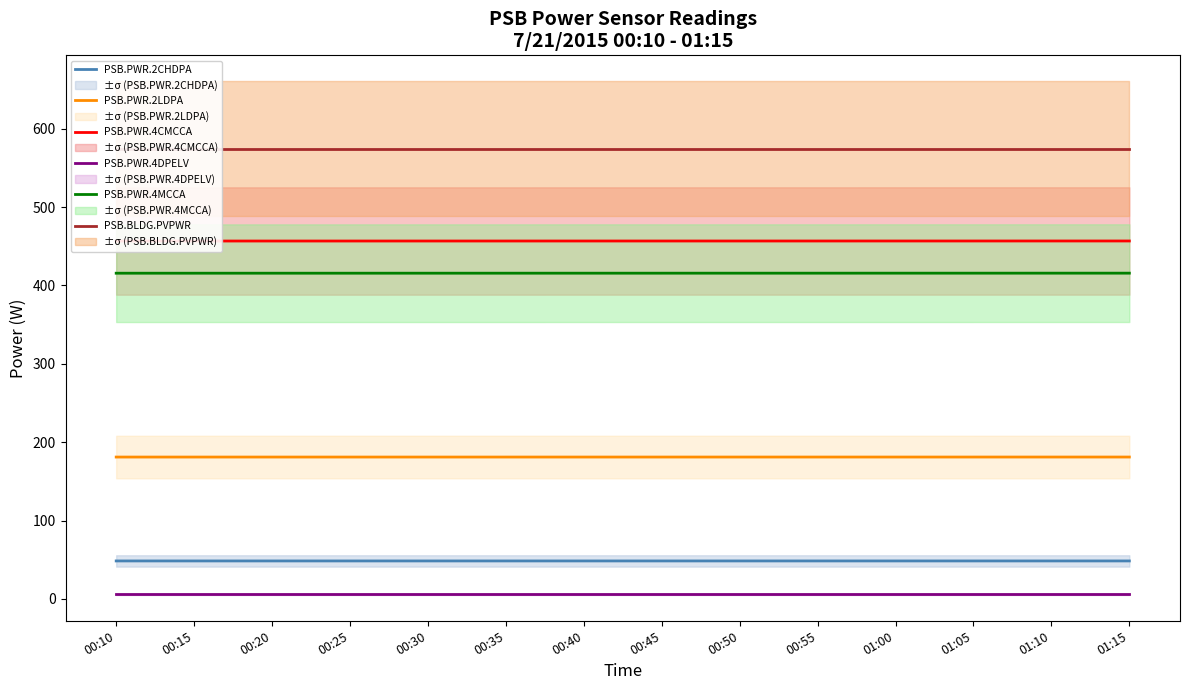

Which category has the lowest value across all series?

00:10